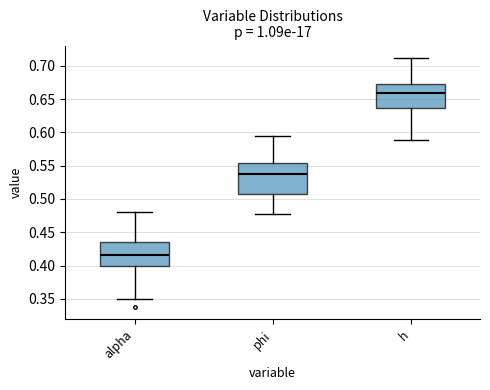

Which box is the tallest, from its lower edge to its upper edge?

phi